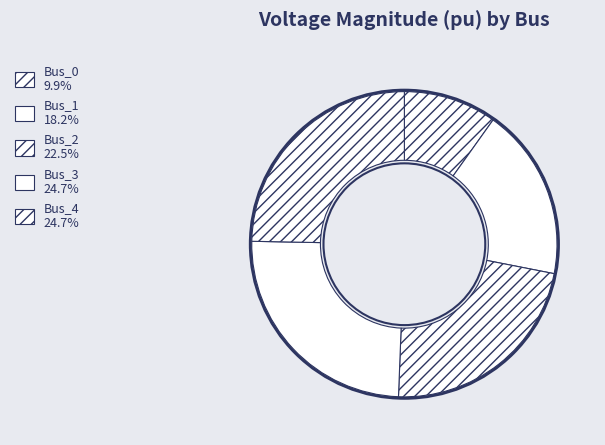

Does Bus_4 account for over 50% of the chart?

No